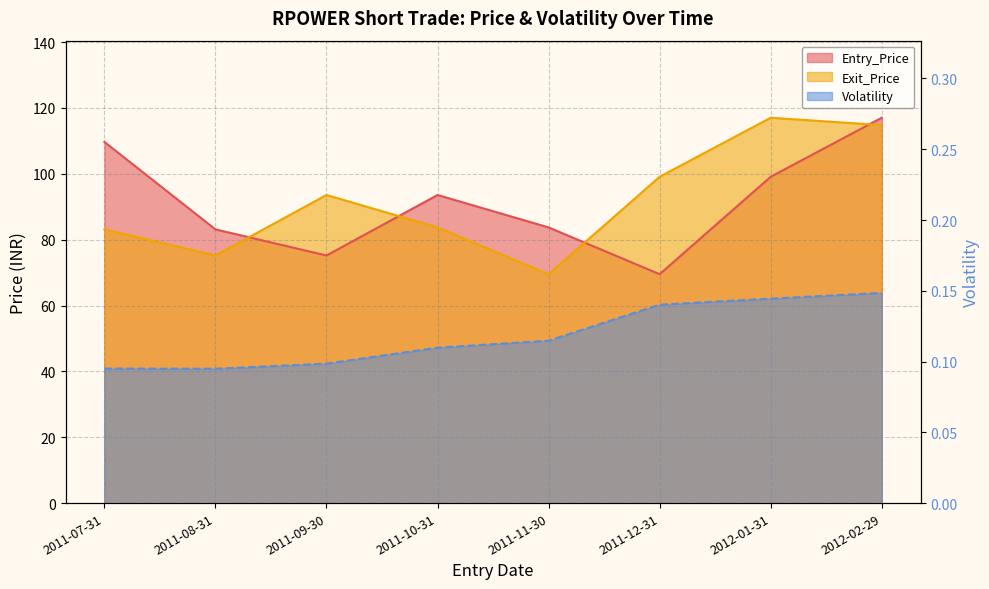

How many data points does each series have?

8